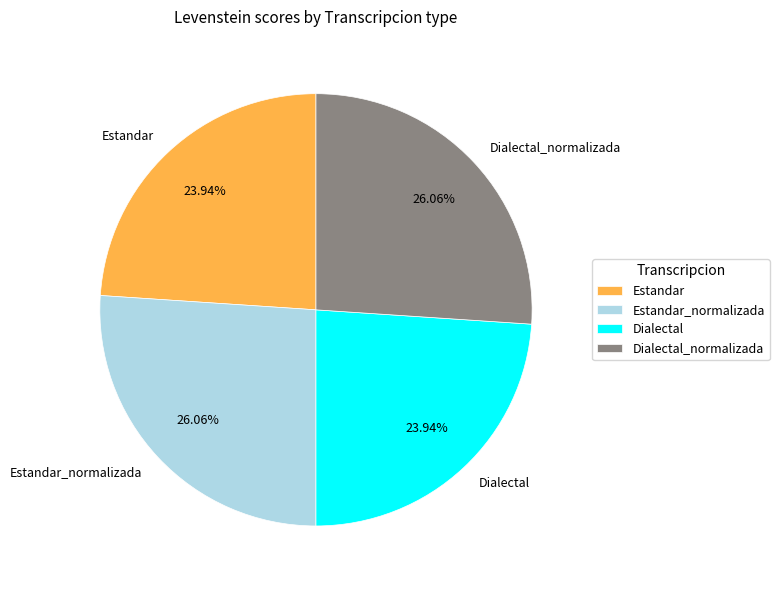

Do Estandar_normalizada and Dialectal_normalizada together represent more than half of the pie?

Yes